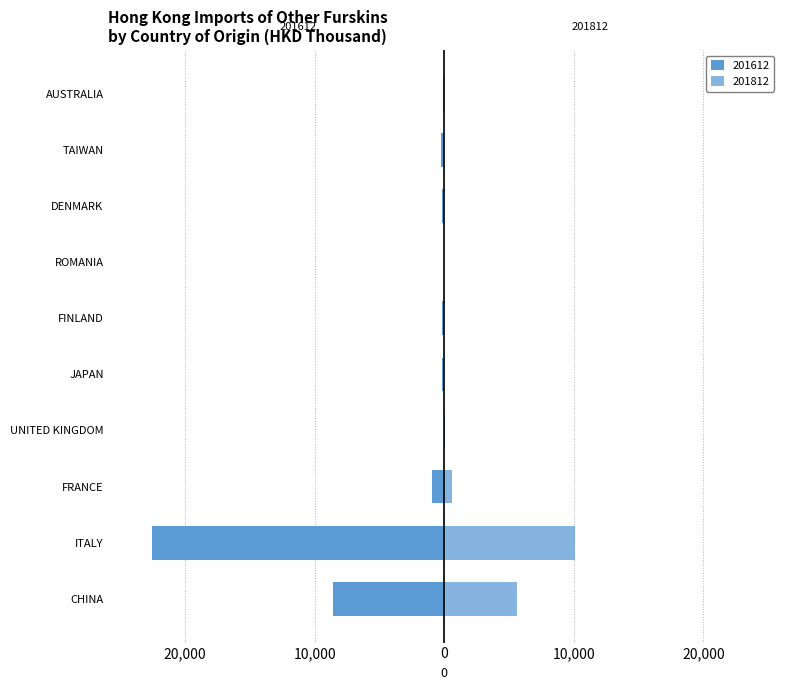

How many groups of bars are there?

10